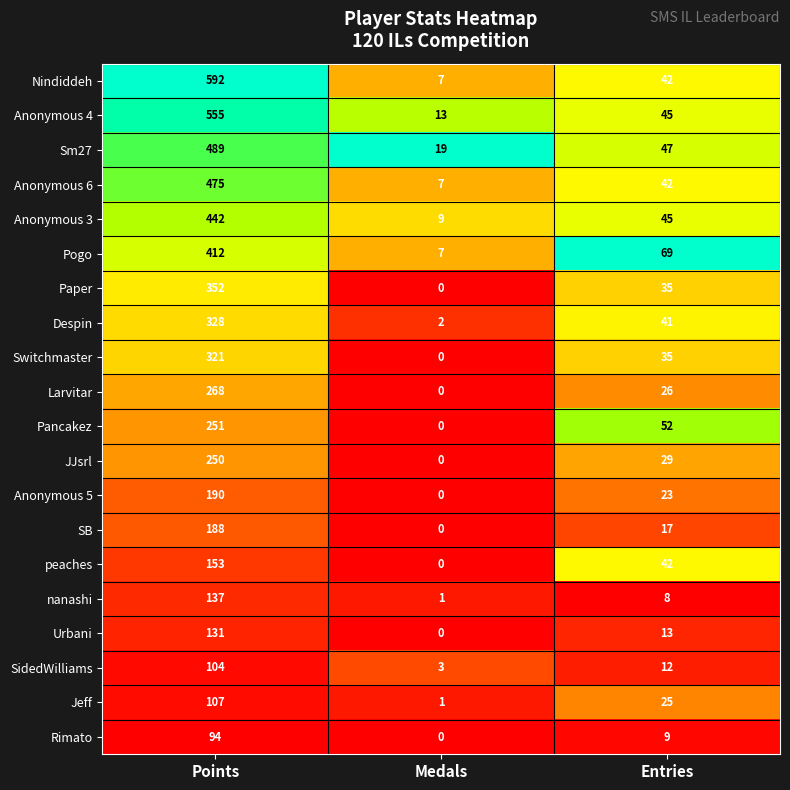

Count the number of categories in the chart.

3